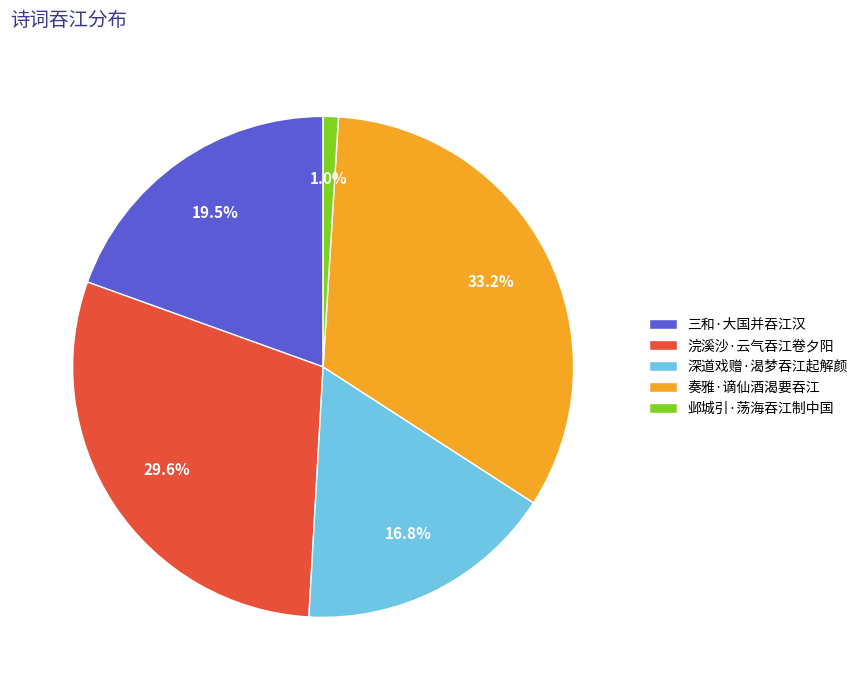

The 浣溪沙·云气吞江卷夕阳 slice represents 30% of the pie. True or false?

True